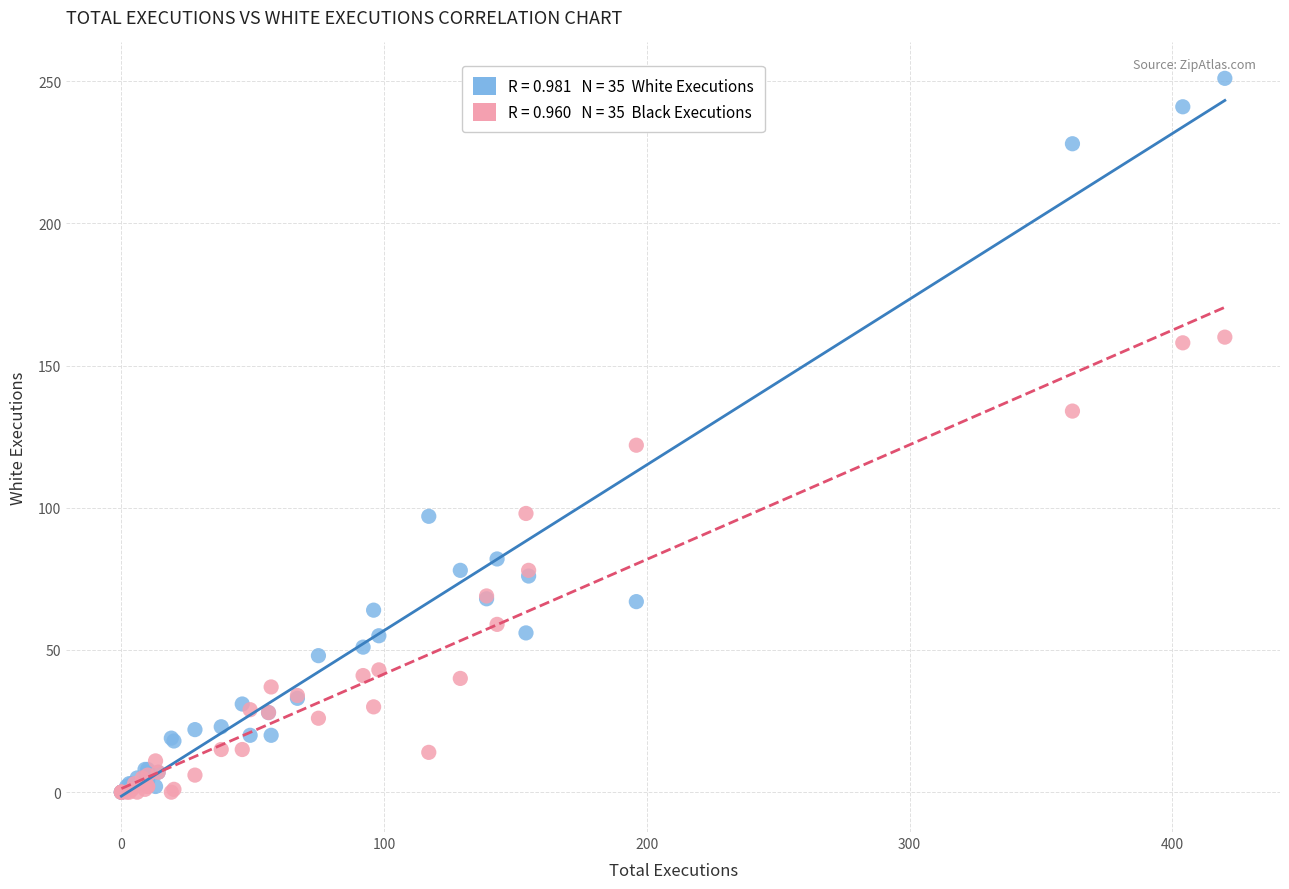

Across all series, what Y value is closest to 125?

122